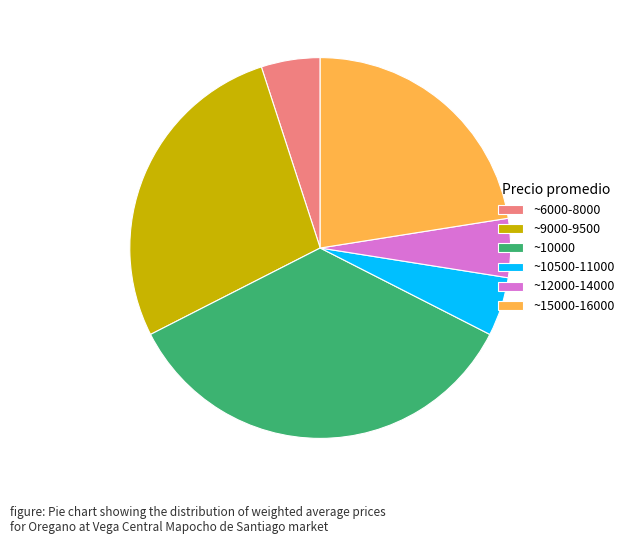

What is the largest slice in the pie chart?

~10000